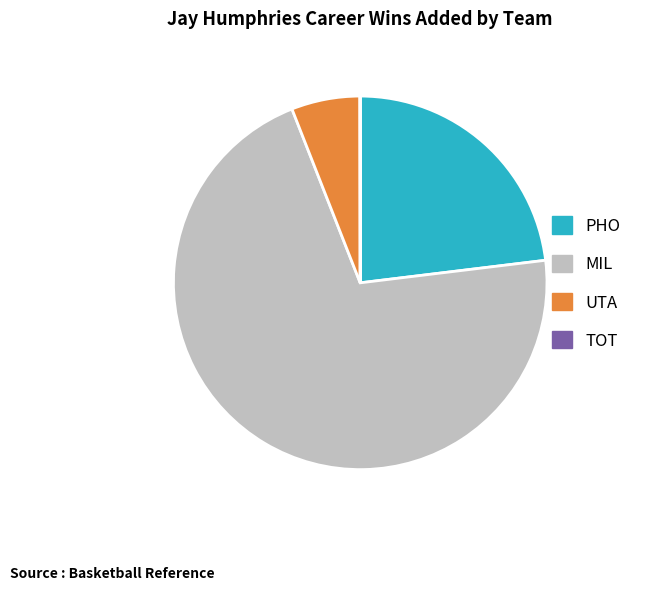

Is it true that PHO is 23% of the pie?

True